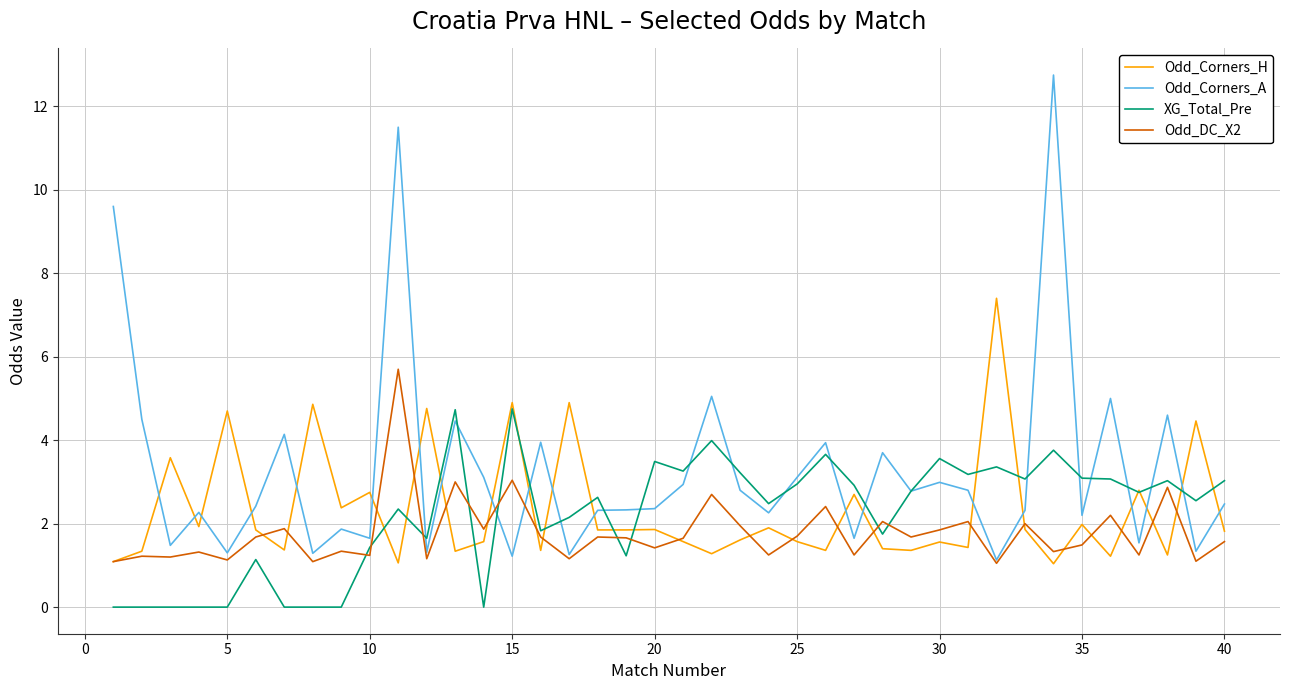

What is the maximum value shown in the chart?

12.8